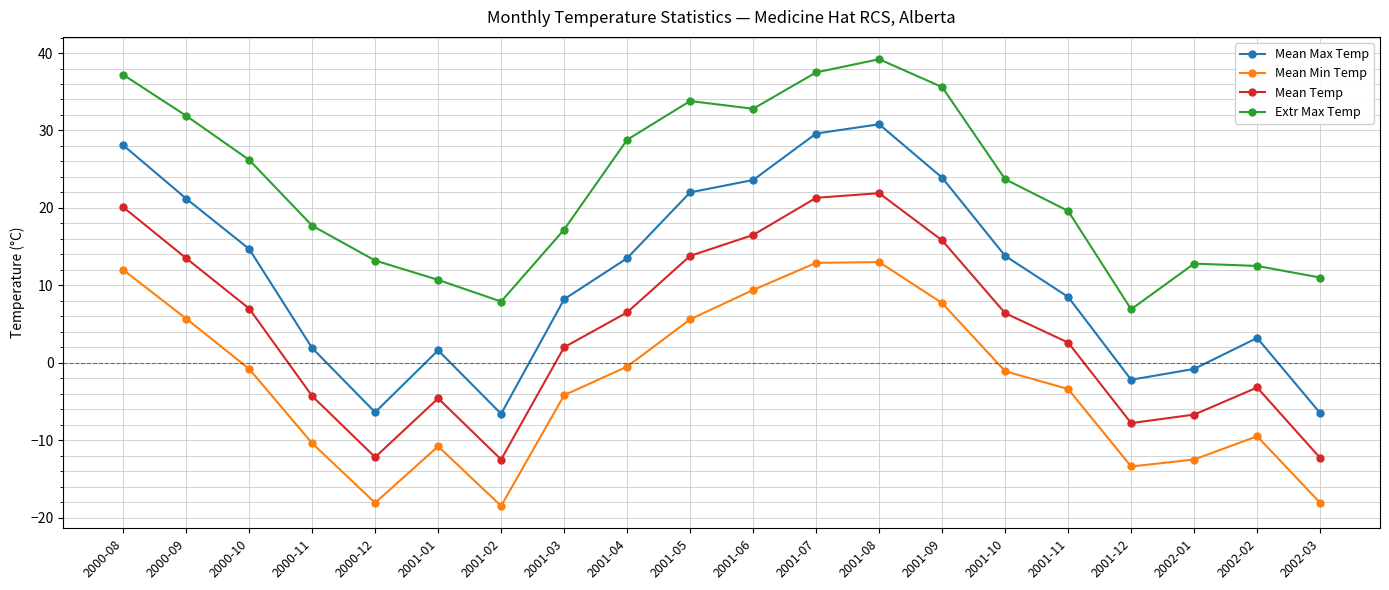

Which category has the highest value across all series?

2001-08